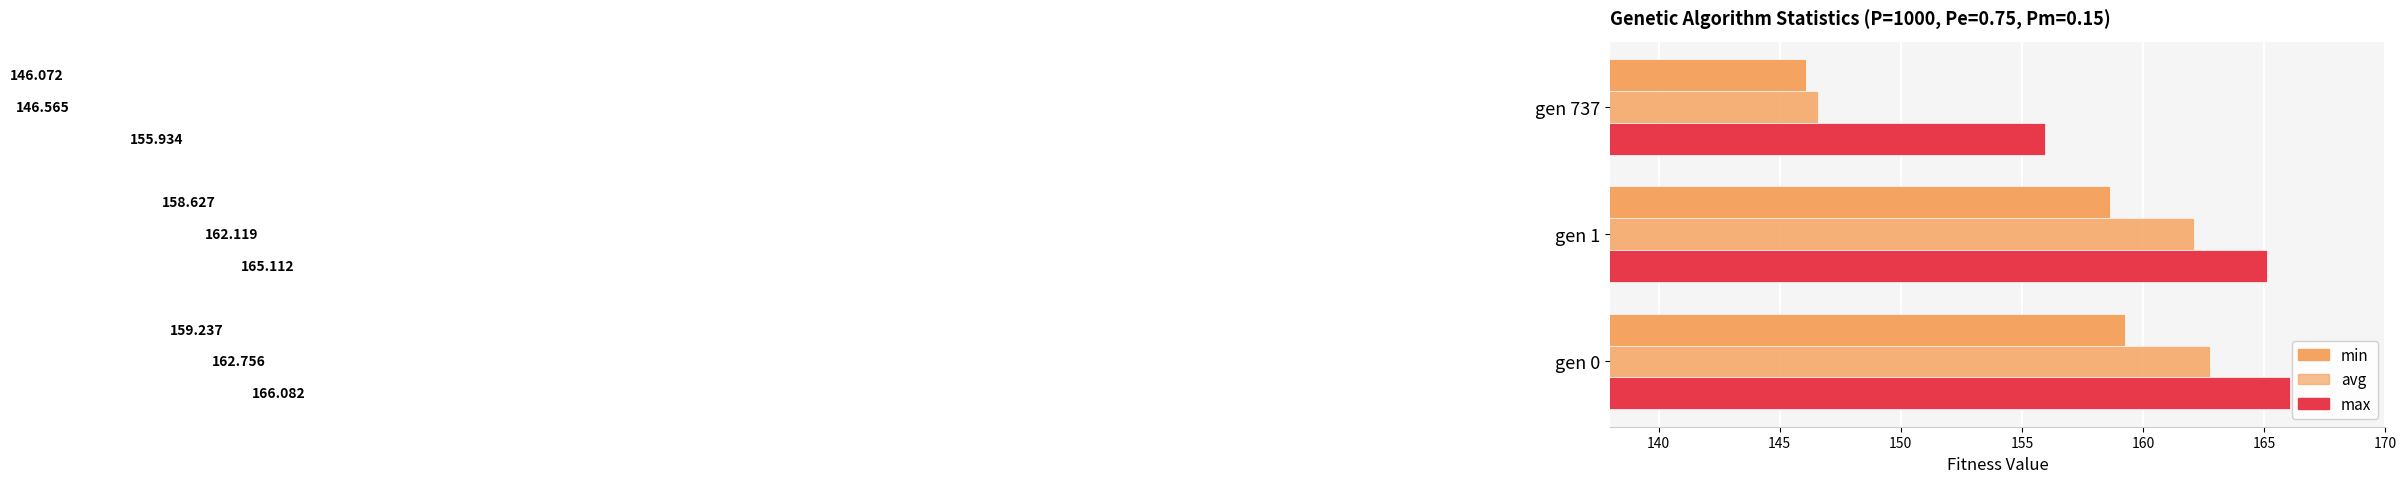

How many values in the min series are below 158?

1